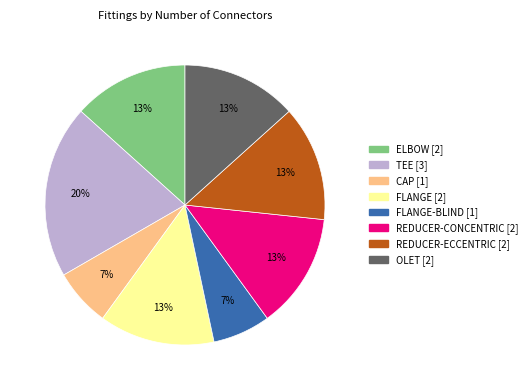

To the nearest percent, what is the difference between the largest and smallest slice percentages?

13%